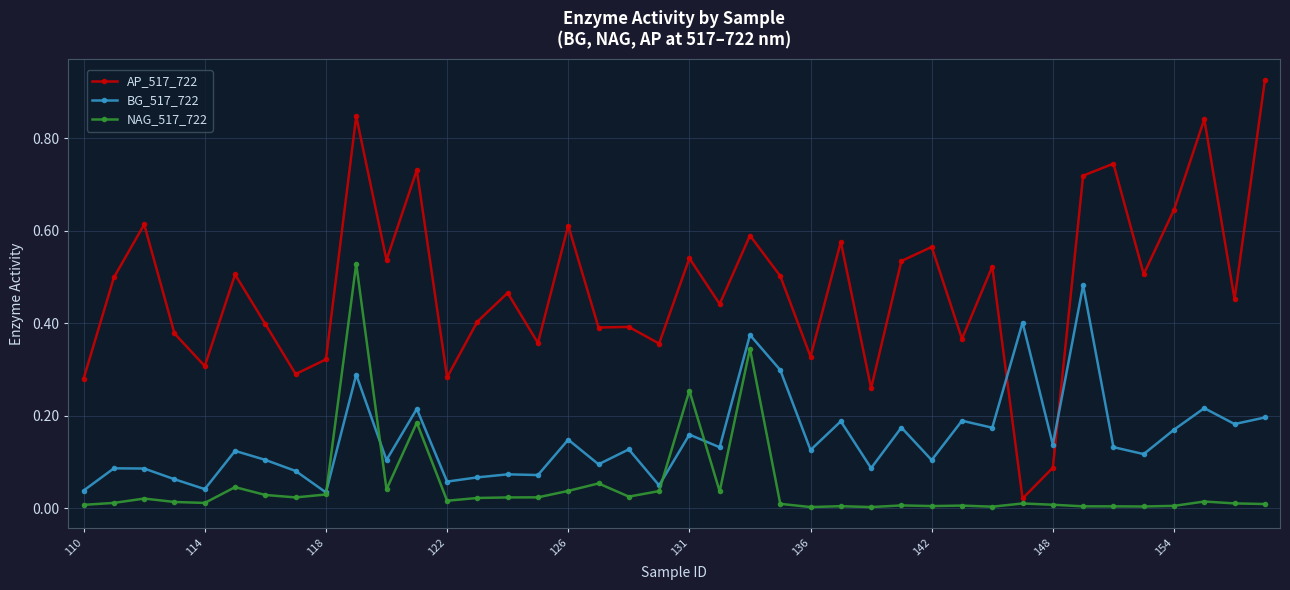

Count the number of data series in this chart.

3